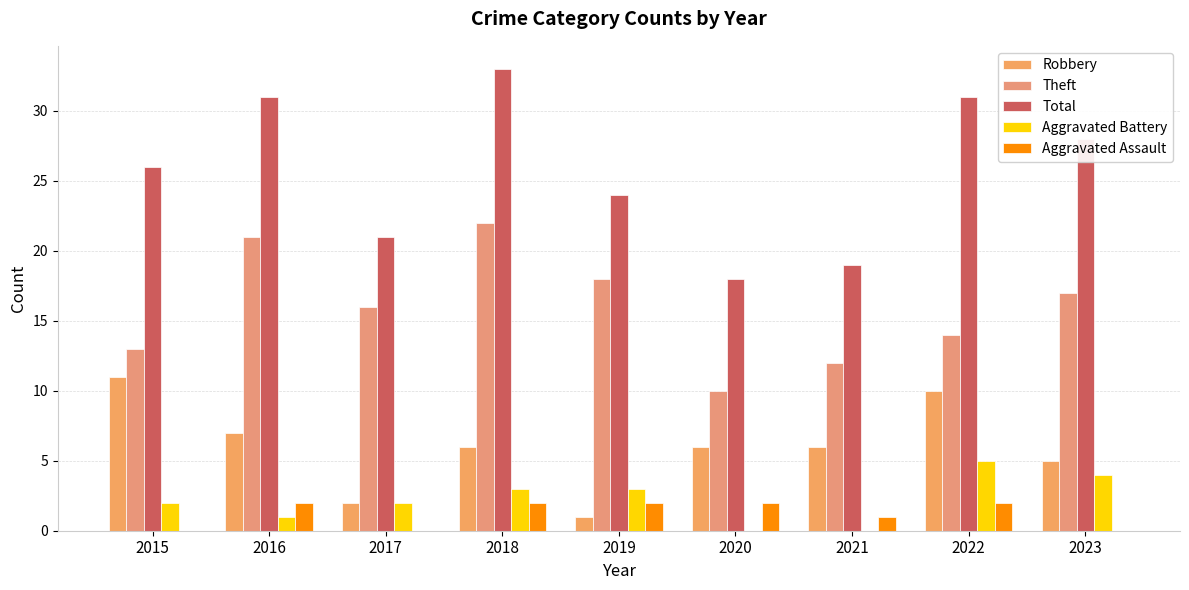

Reading right to left, what are all the values shown in this chart?

Robbery: 2023=5	2022=10	2021=6	2020=6	2019=1	2018=6	2017=2	2016=7	2015=11
Theft: 2023=17	2022=14	2021=12	2020=10	2019=18	2018=22	2017=16	2016=21	2015=13
Total: 2023=28	2022=31	2021=19	2020=18	2019=24	2018=33	2017=21	2016=31	2015=26
Aggravated Battery: 2023=4	2022=5	2021=0	2020=0	2019=3	2018=3	2017=2	2016=1	2015=2
Aggravated Assault: 2023=0	2022=2	2021=1	2020=2	2019=2	2018=2	2017=0	2016=2	2015=0